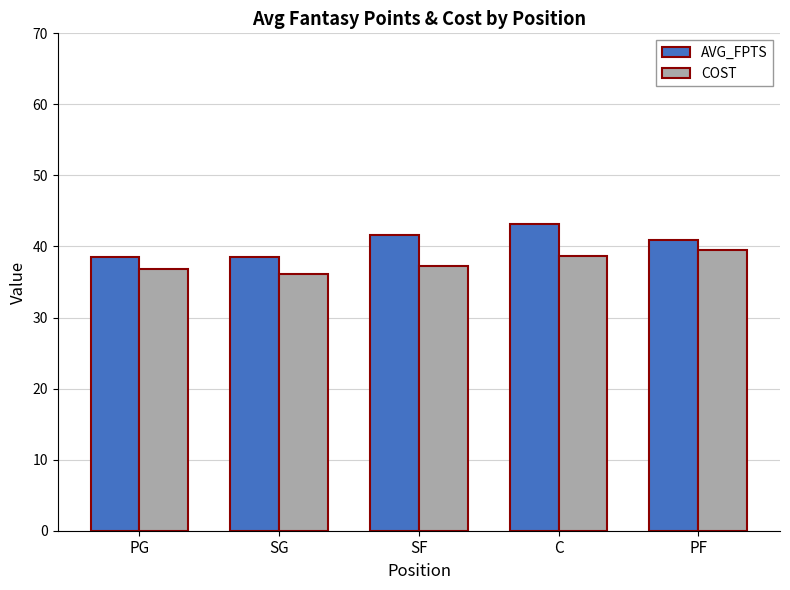

What is the label of the 5th bar from the left?

PF